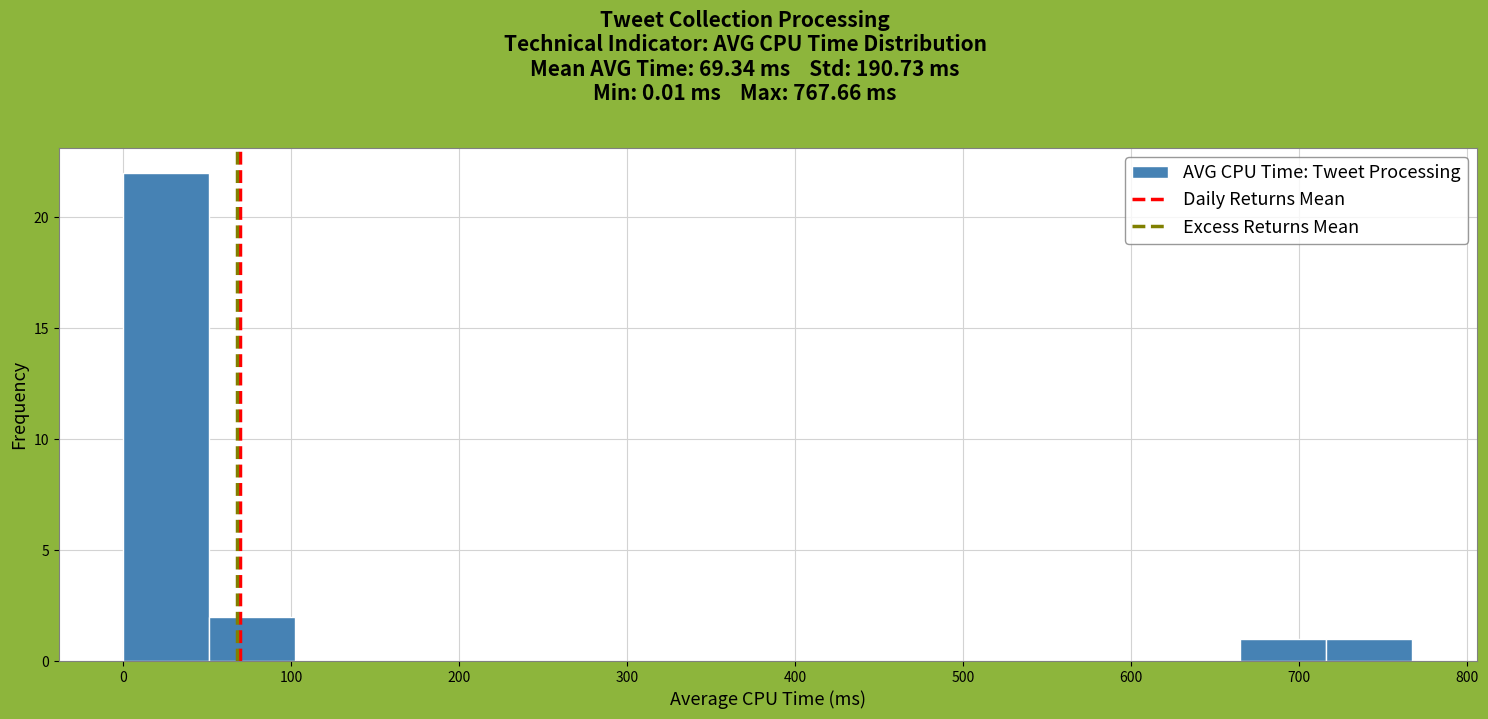

Reading left to right, transcribe this chart: for each bar, give the range it covers on the x-axis and its height. Neither the bar edges nor the heights are printed on the chart, so give them approximately, as read against the axes.

0 to 50: 22
50 to 100: 2
100 to 150: 0
150 to 200: 0
200 to 260: 0
260 to 310: 0
310 to 360: 0
360 to 410: 0
410 to 460: 0
460 to 510: 0
510 to 560: 0
560 to 610: 0
610 to 670: 0
670 to 720: 1
720 to 770: 1